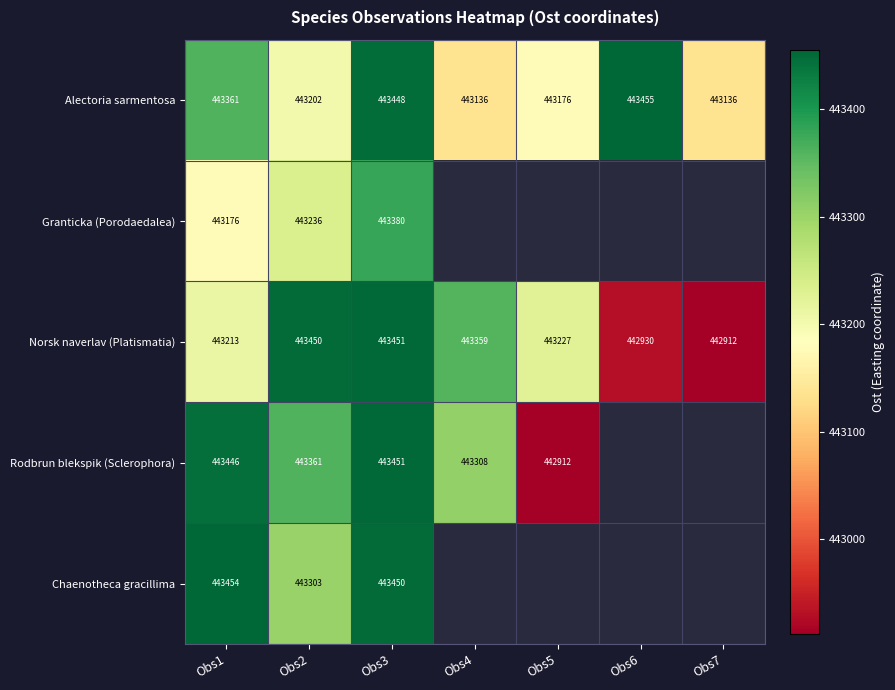

Which label corresponds to the smallest value in the chart?

Obs7